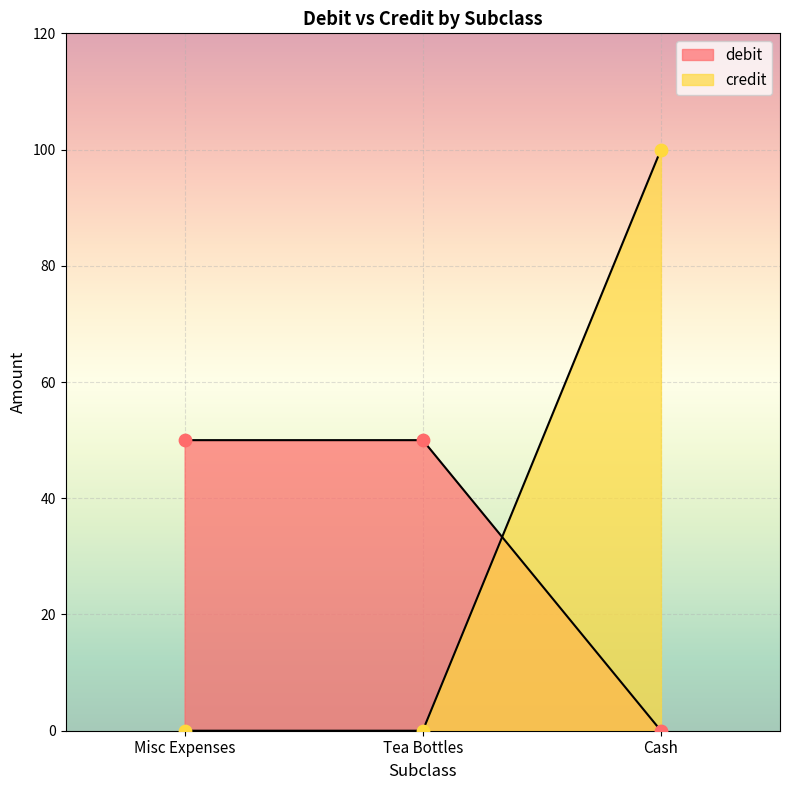

Which series has the widest spread of Y values?

credit